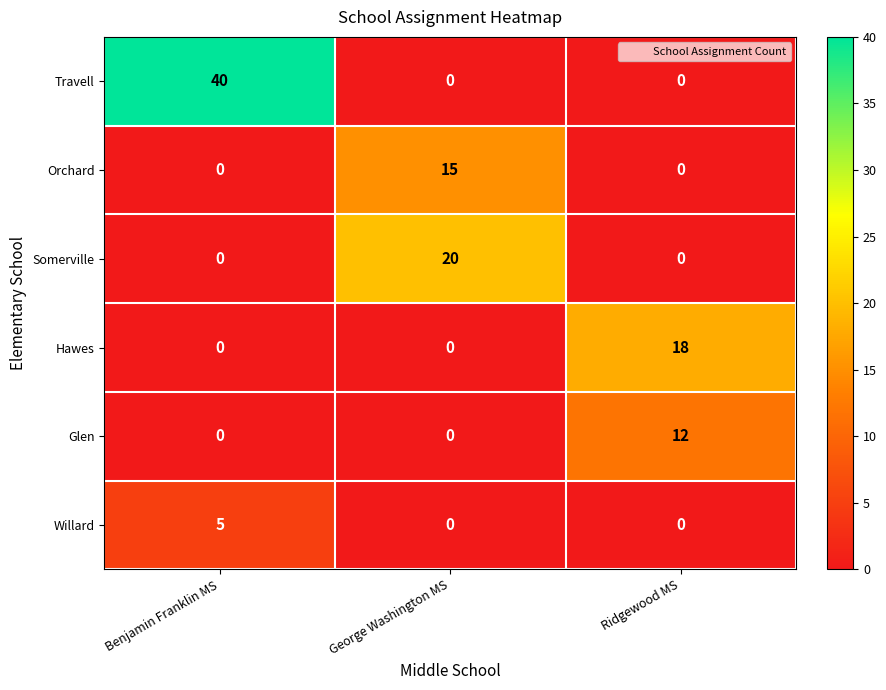

What is the difference between the Hawes values at George Washington MS and Ridgewood MS?

18